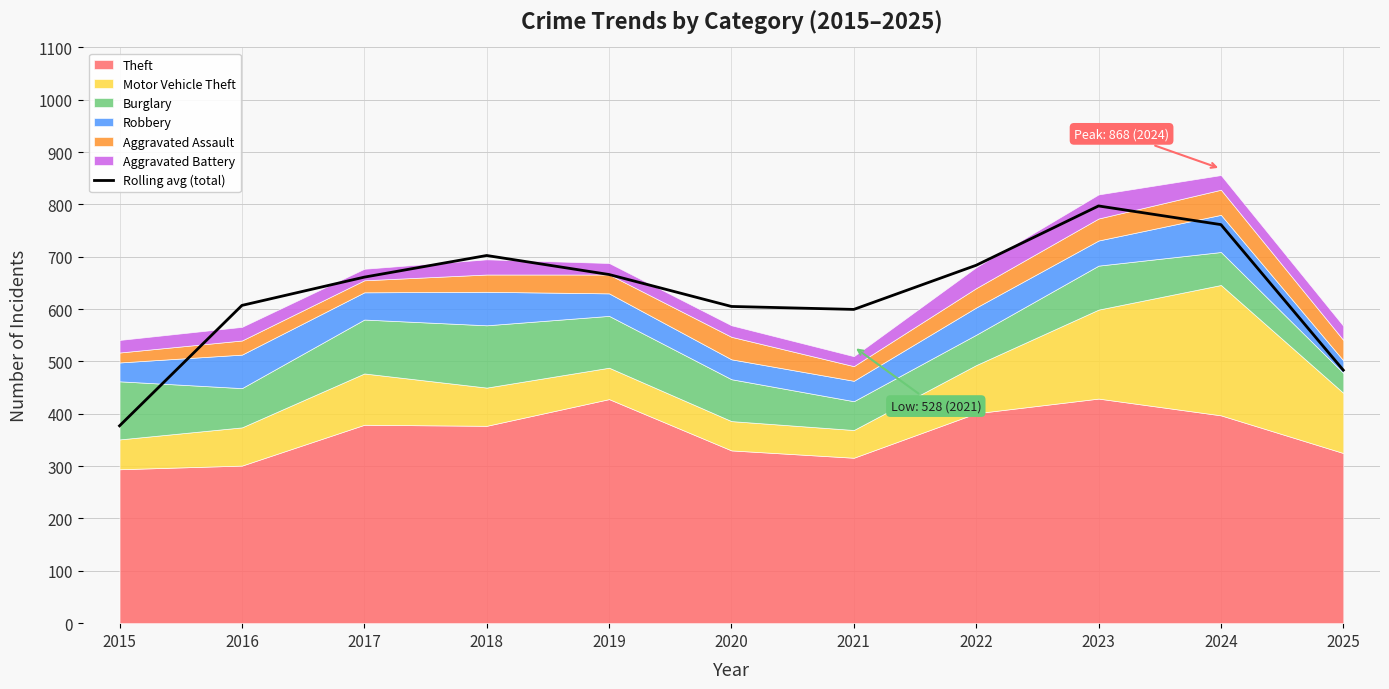

Between 2023 and 2020, which is larger?

2023